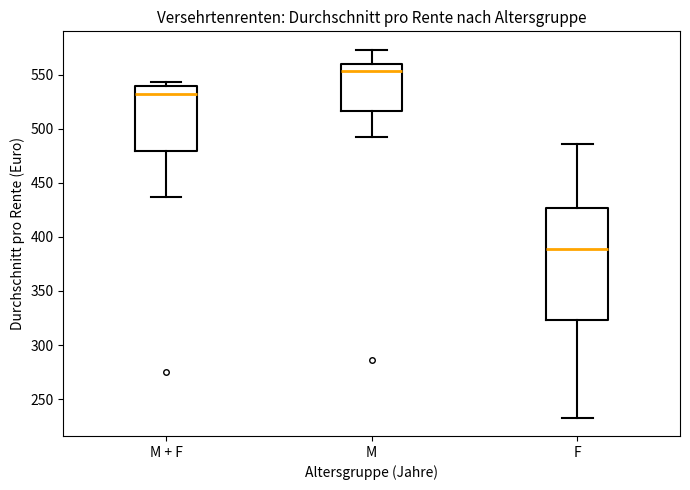

Comparing the boxes themselves (not the whiskers), which one is the tallest?

F